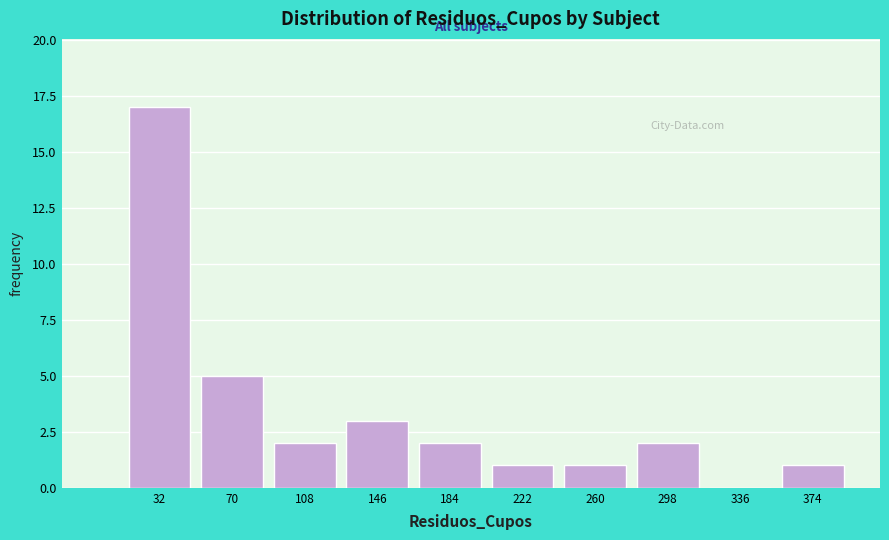

Which range on the x-axis has the tallest bar?

13 to 51